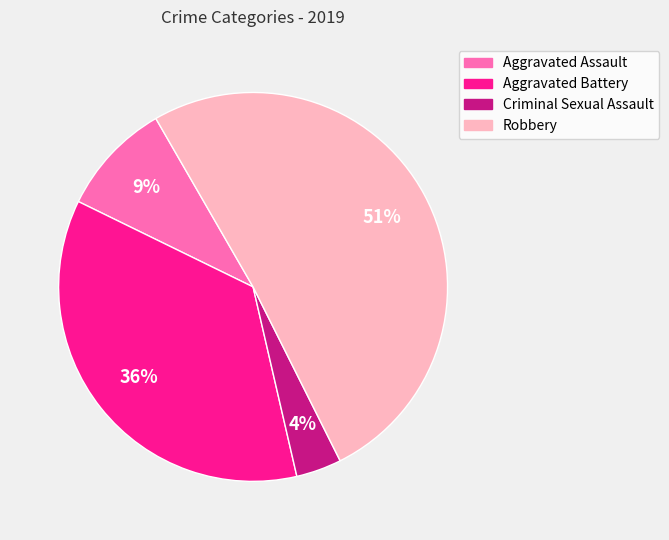

Do Robbery and Aggravated Assault together represent more than half of the pie?

Yes